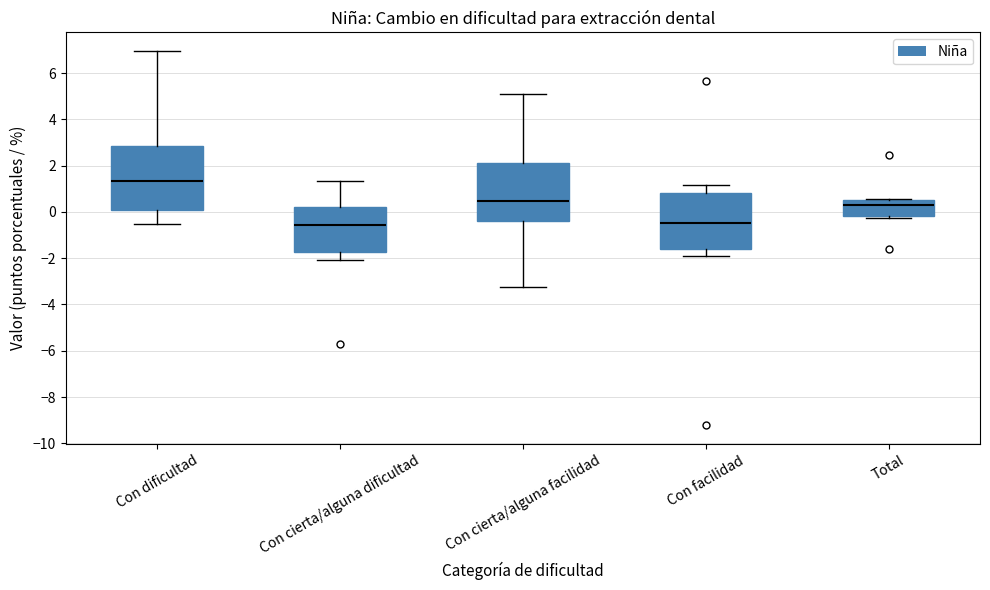

Reading left to right, transcribe this box plot: for each box, give where its median line is, the range the box spans, and where its two whiskers end, as read against the y-axis. The values are not printed on the chart, so give them approximately, as read against the axis.

Con dificultad: median 1.4, box 0.0 to 2.8, whiskers -0.6 to 7.0
Con cierta/alguna dificultad: median -0.6, box -1.8 to 0.2, whiskers -2.0 to 1.4
Con cierta/alguna facilidad: median 0.4, box -0.4 to 2.2, whiskers -3.2 to 5.2
Con facilidad: median -0.4, box -1.6 to 0.8, whiskers -2.0 to 1.2
Total: median 0.4, box -0.2 to 0.6, whiskers -0.2 (just below the box's lower edge) to 0.6